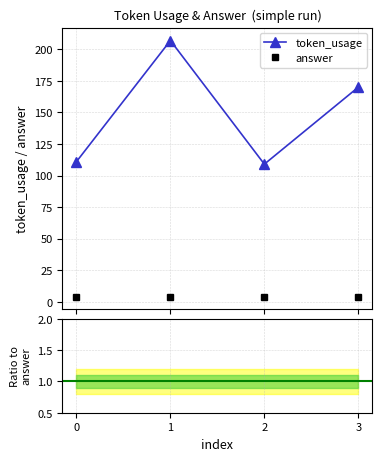

At which category is the sum across all series the highest?

1